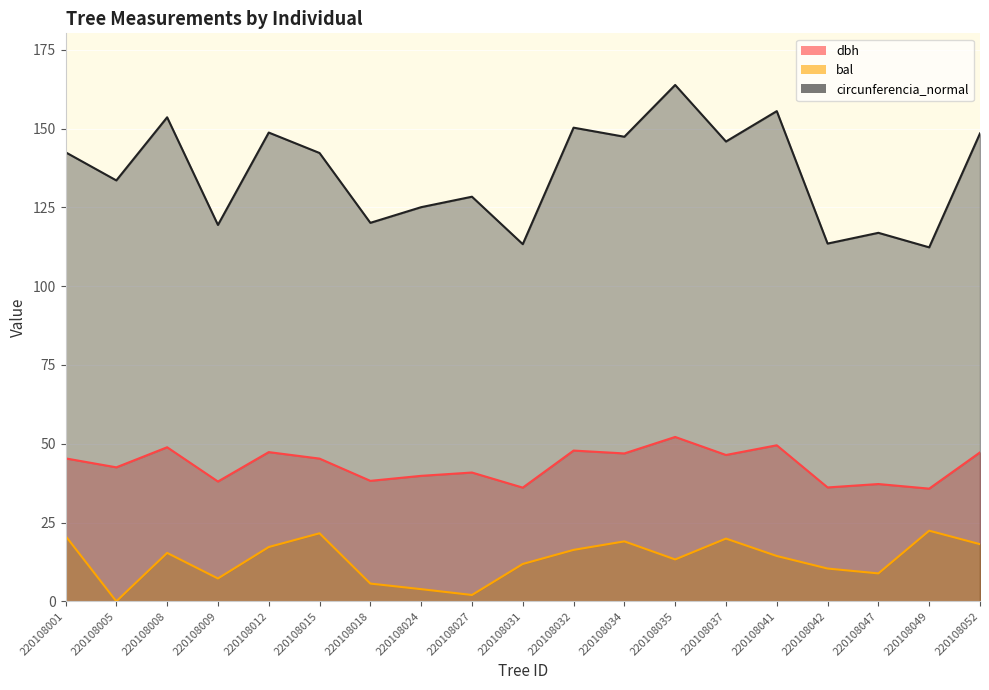

True or false: circunferencia_normal has a value of 171.4 at 220108047.

False